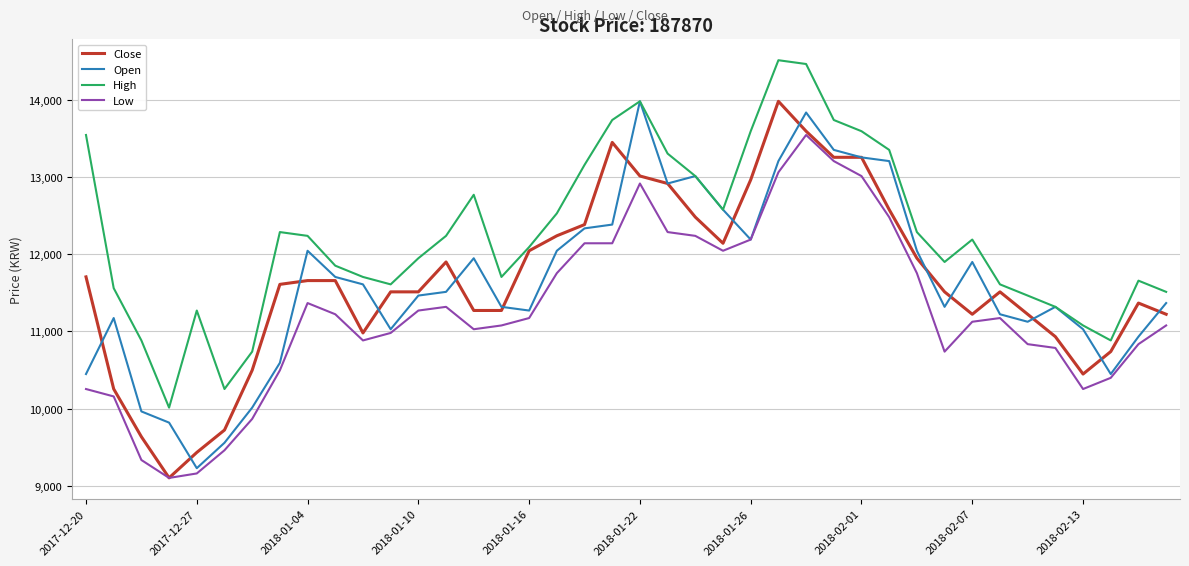

What is the maximum value for Open?

13978